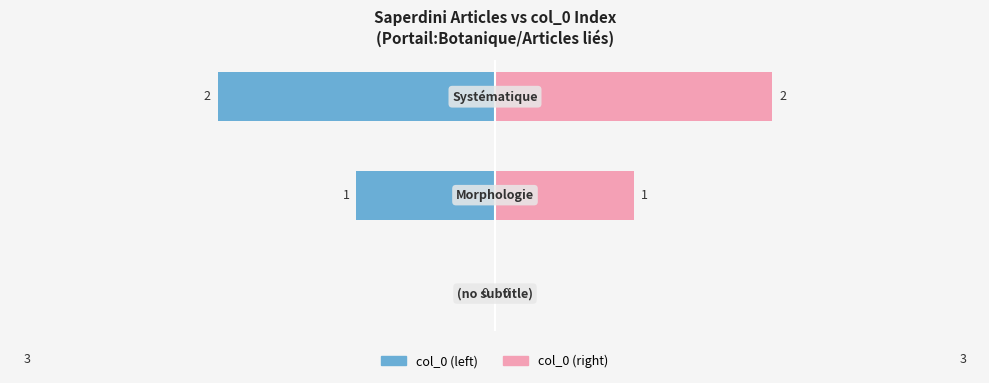

How many data points in col_0 (right) are less than 1?

1